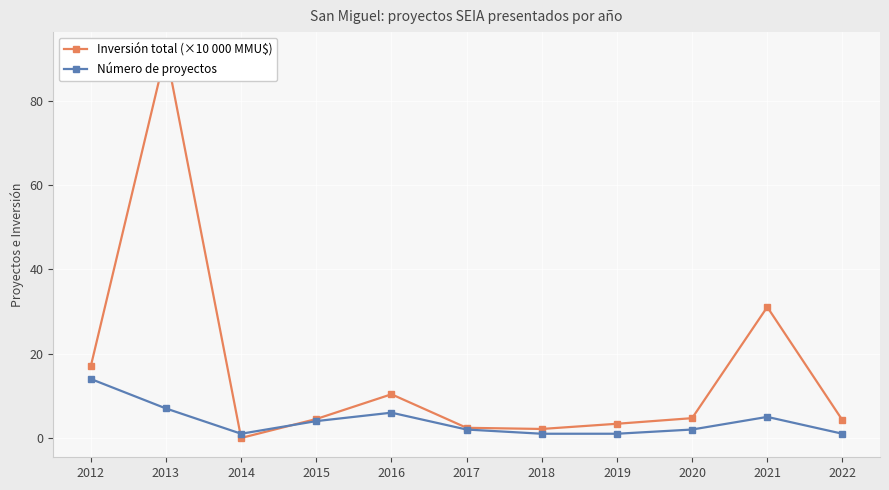

What is the sum of all Inversión total (×10 000 MMU$) values?

171.6